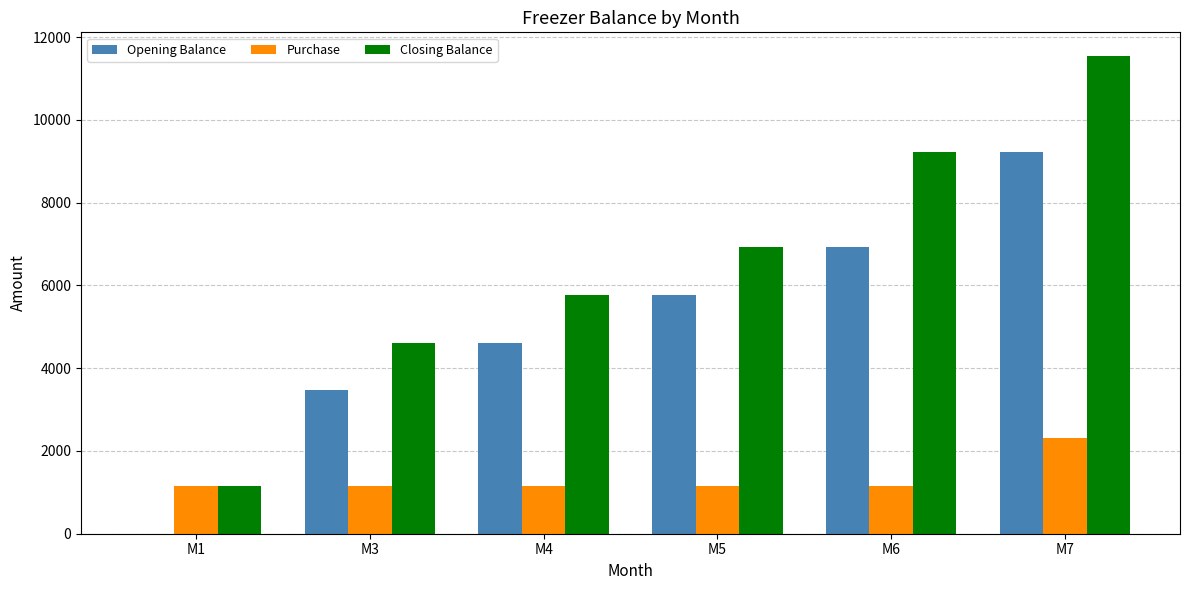

What is the highest value of the Opening Balance series?

9230.8